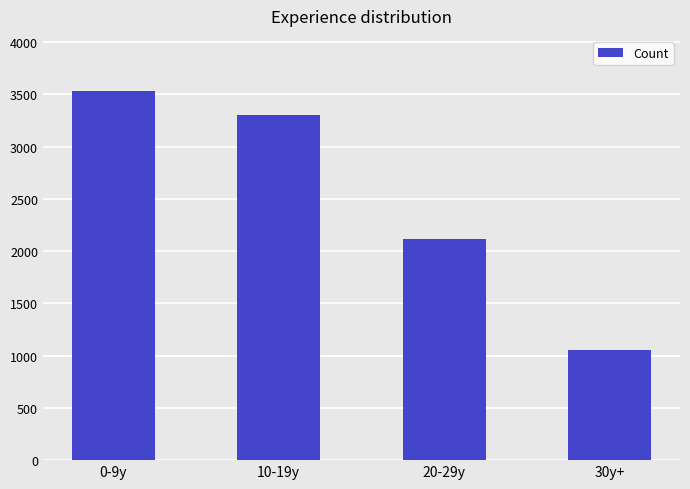

Where is the data nearest to the value 2291?

20-29y